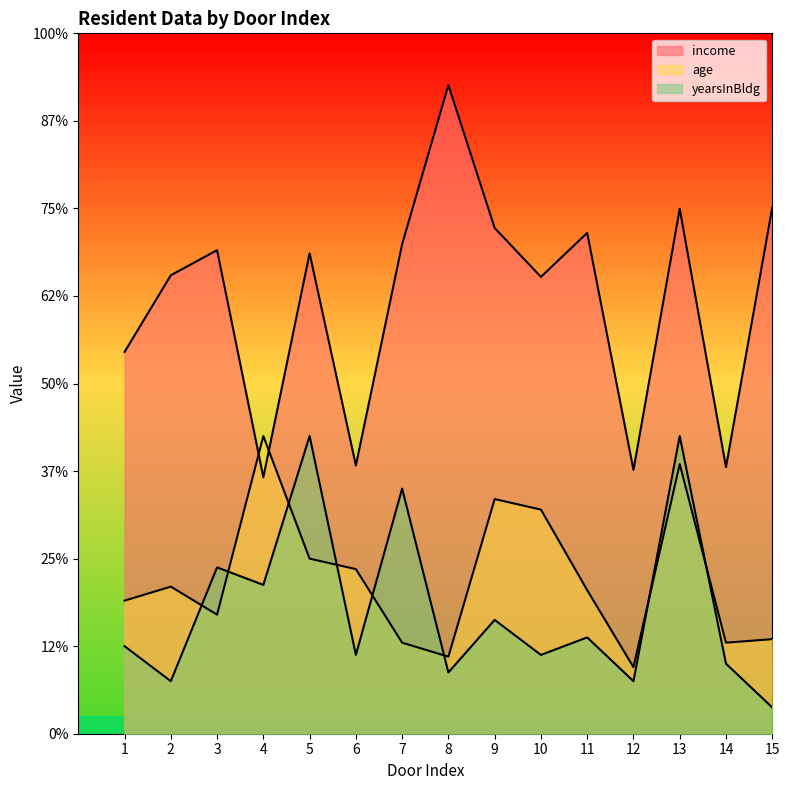

Which category has the highest value across all series?

8